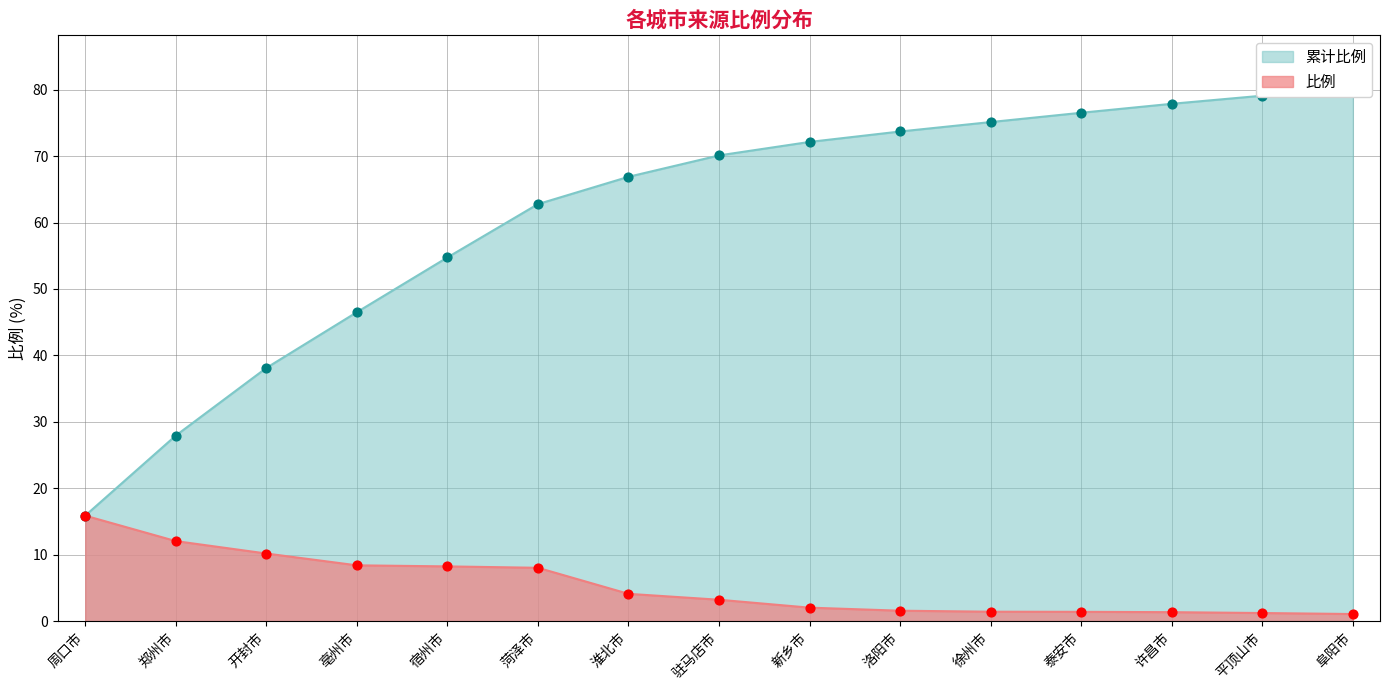

Which series has the largest Y range (max minus min)?

累计比例